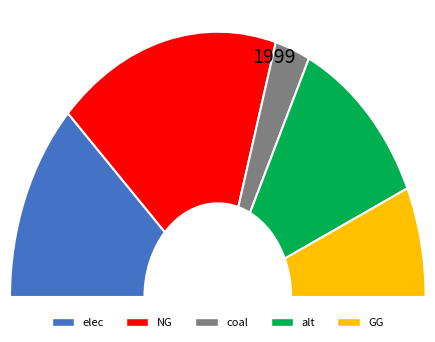

Is the sum of NG and elec greater than half?

Yes